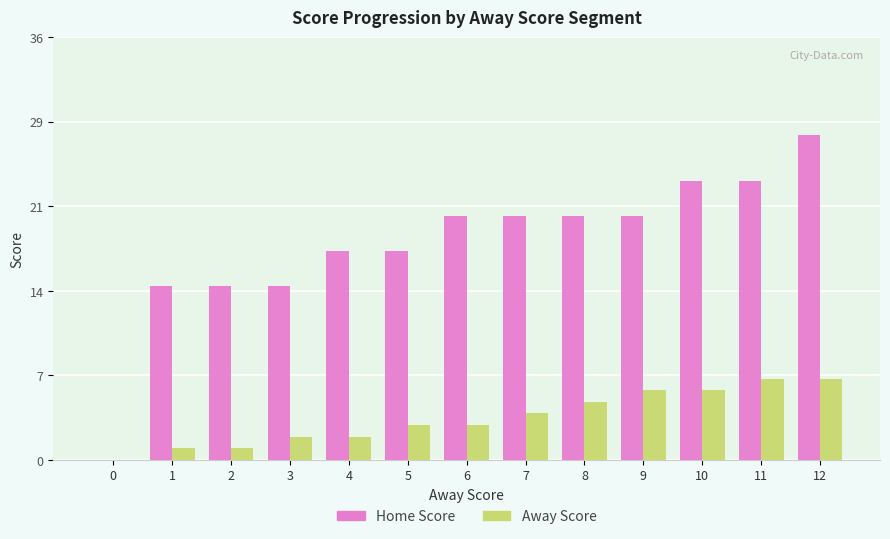

Rank the series by their average value, from lowest to highest.

Away Score, Home Score